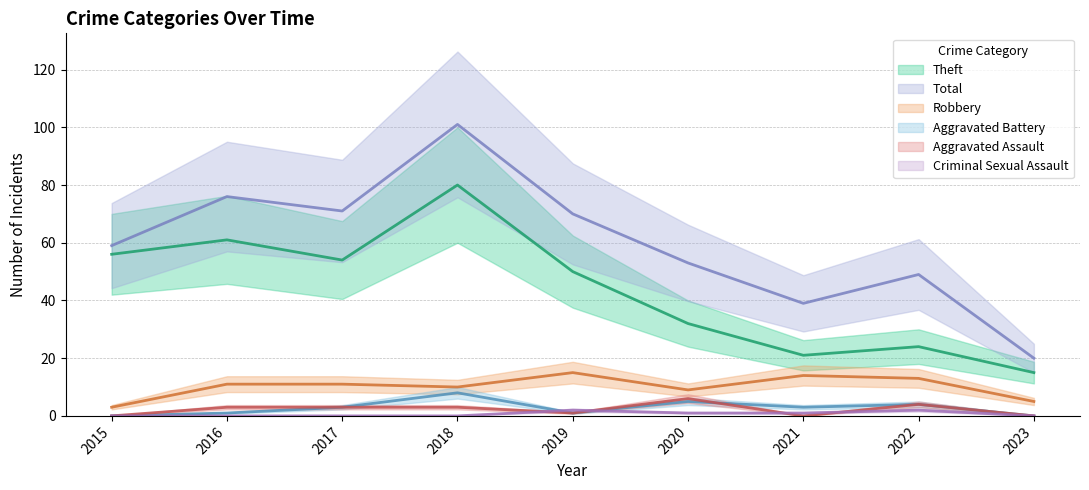

What is the sum of the Robbery values at 2022 and 2019?

28